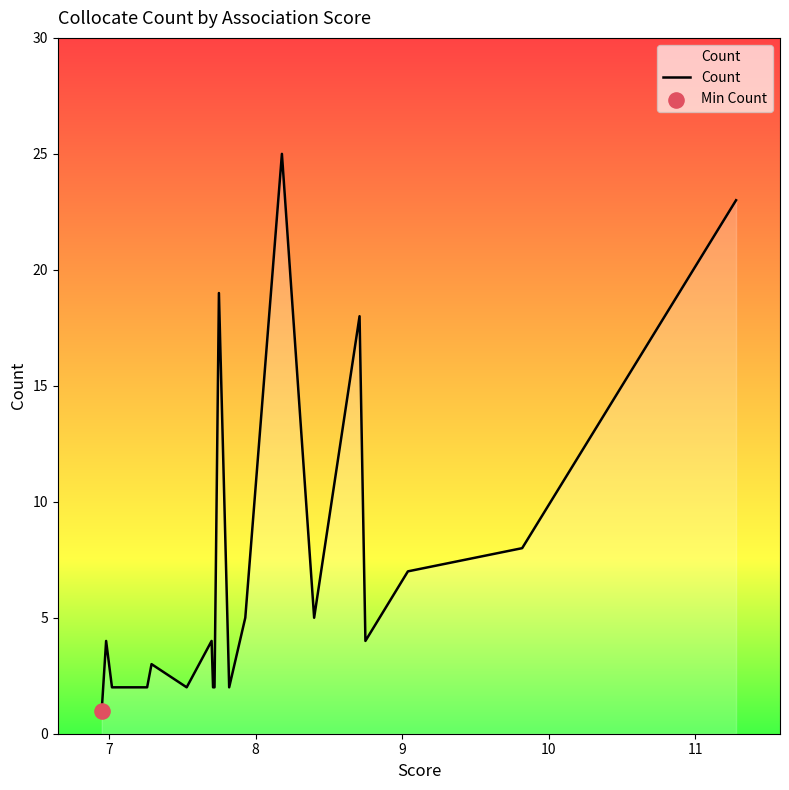

What is the difference between the maximum and minimum values?

24